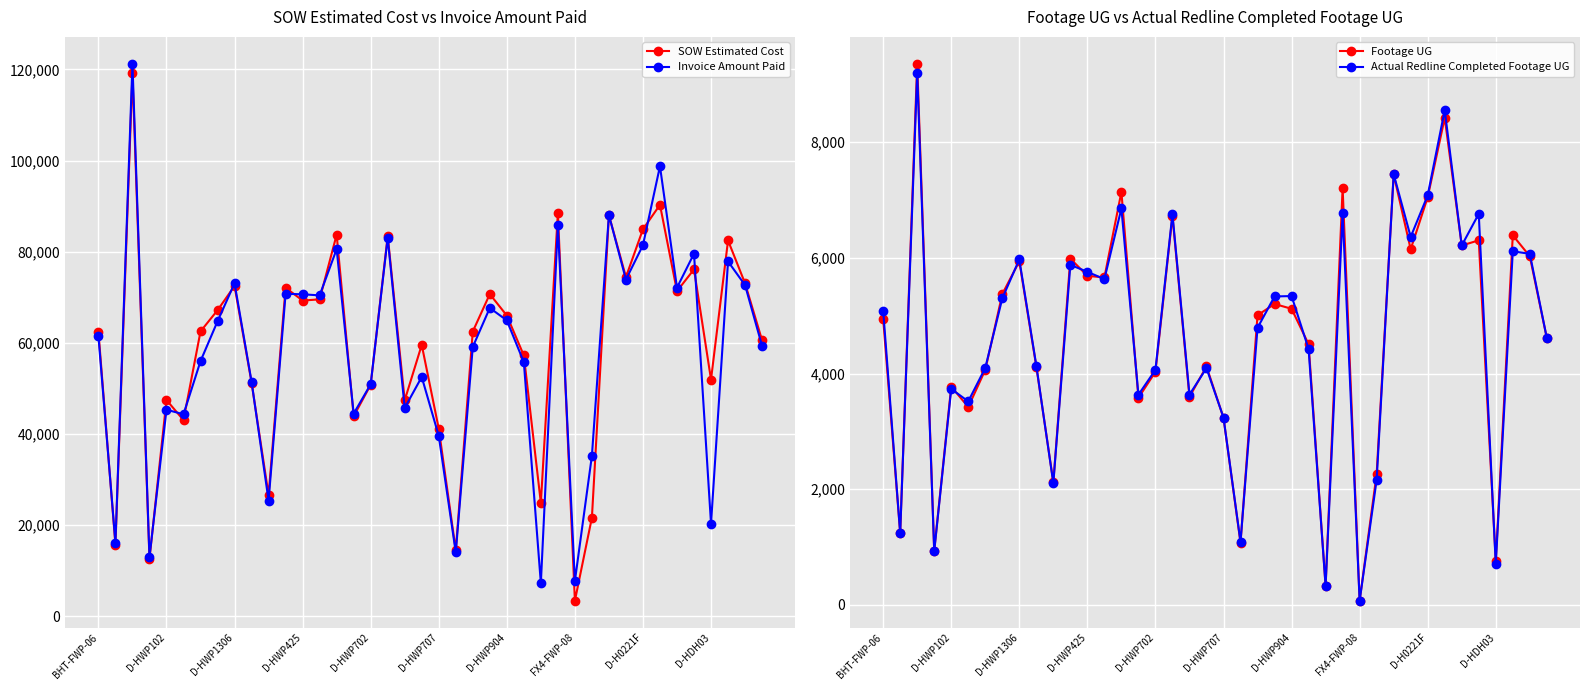

What is the sum of all Actual Redline Completed Footage UG values?

185127